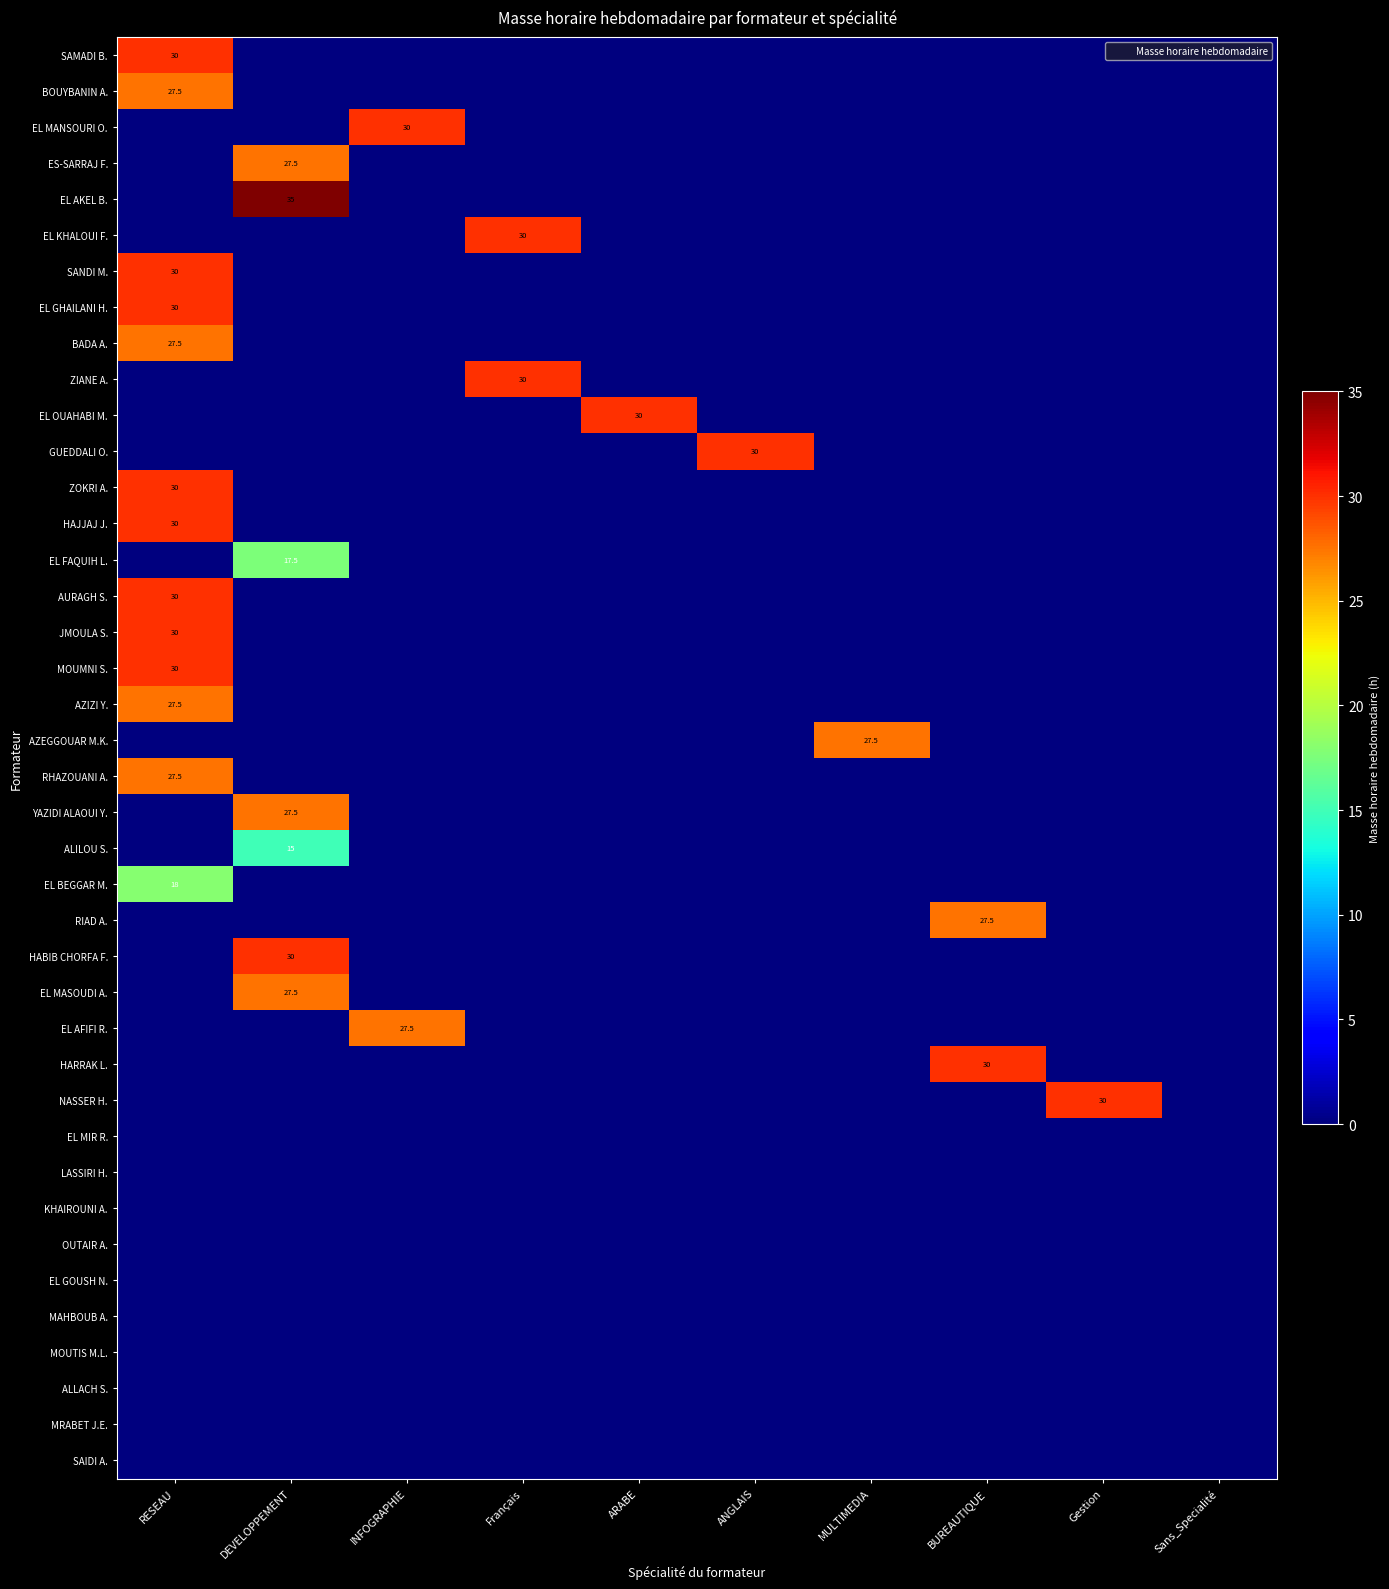

True or false: EL AFIFI R. has a value of 0.0 at MULTIMEDIA.

True